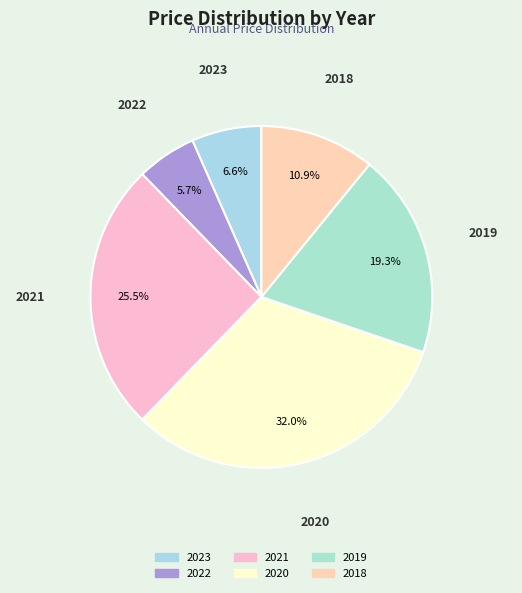

How many segments does this pie chart have?

6